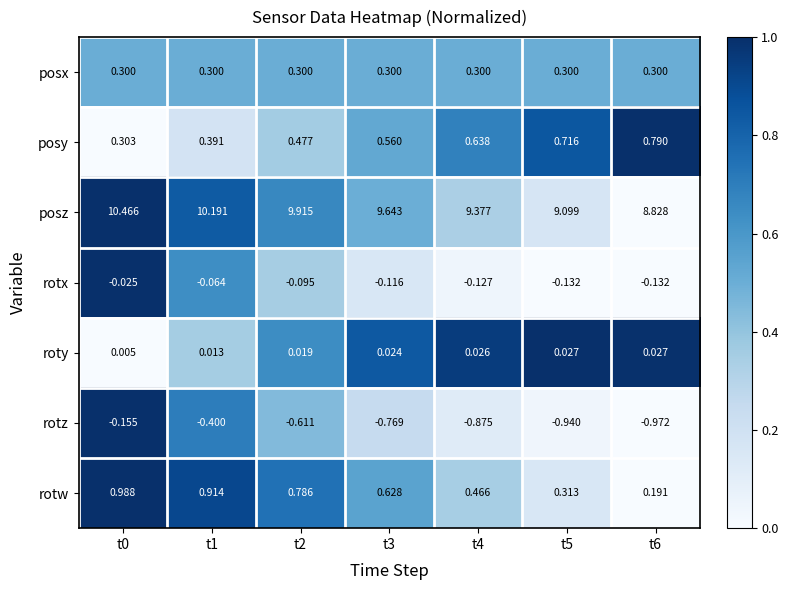

What is the difference between the highest and lowest values at t6?

9.8